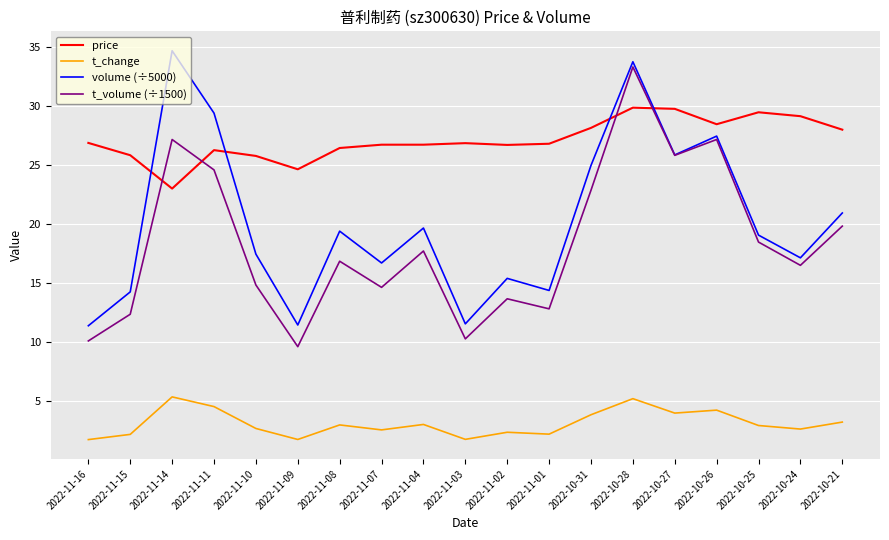

What is the difference between the highest and lowest values at 2022-11-10?

23.0